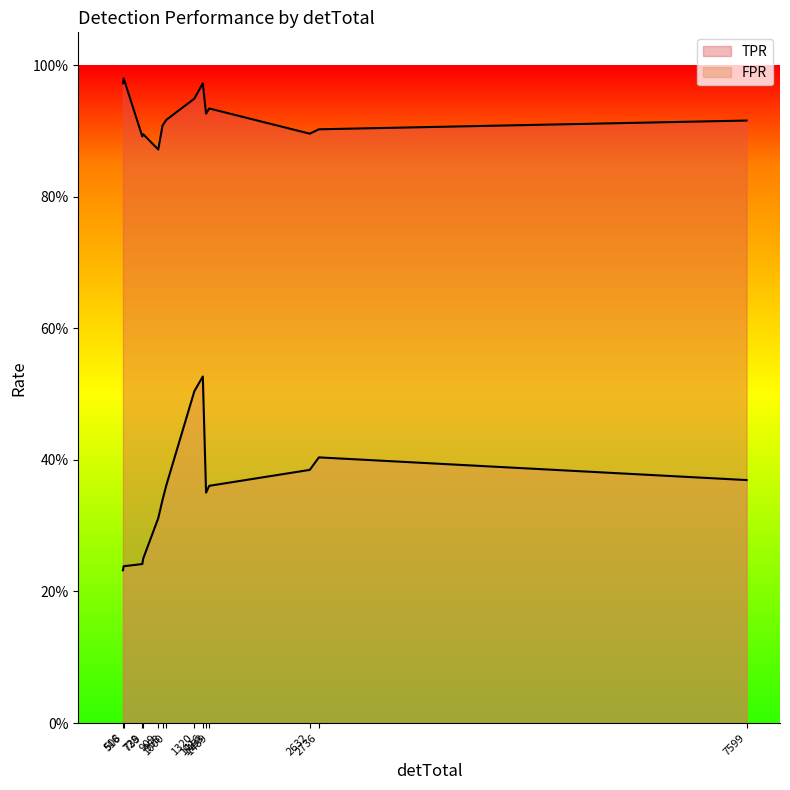

How many lines are shown in the chart?

2